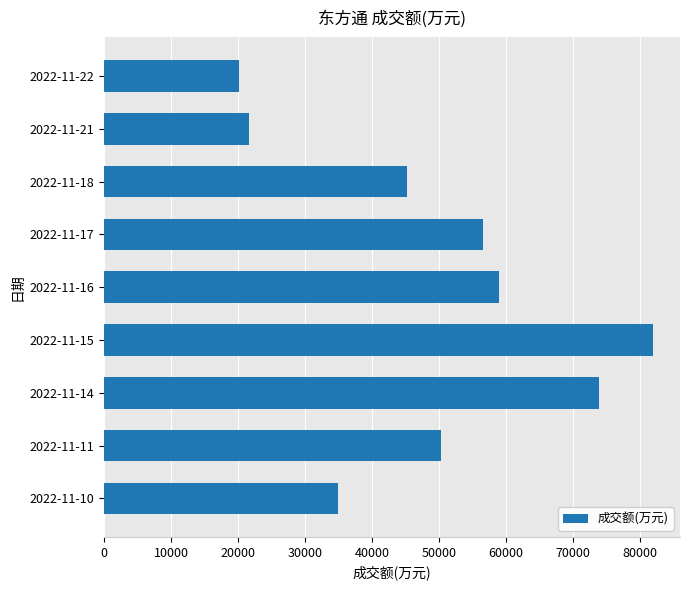

What is the value of the 6th bar from the top?

81880